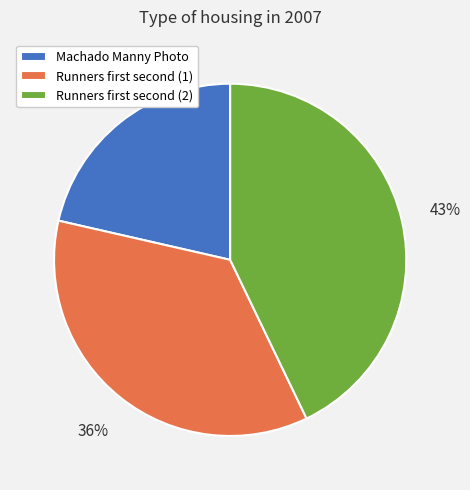

Which slice is the largest?

Runners first second (2)